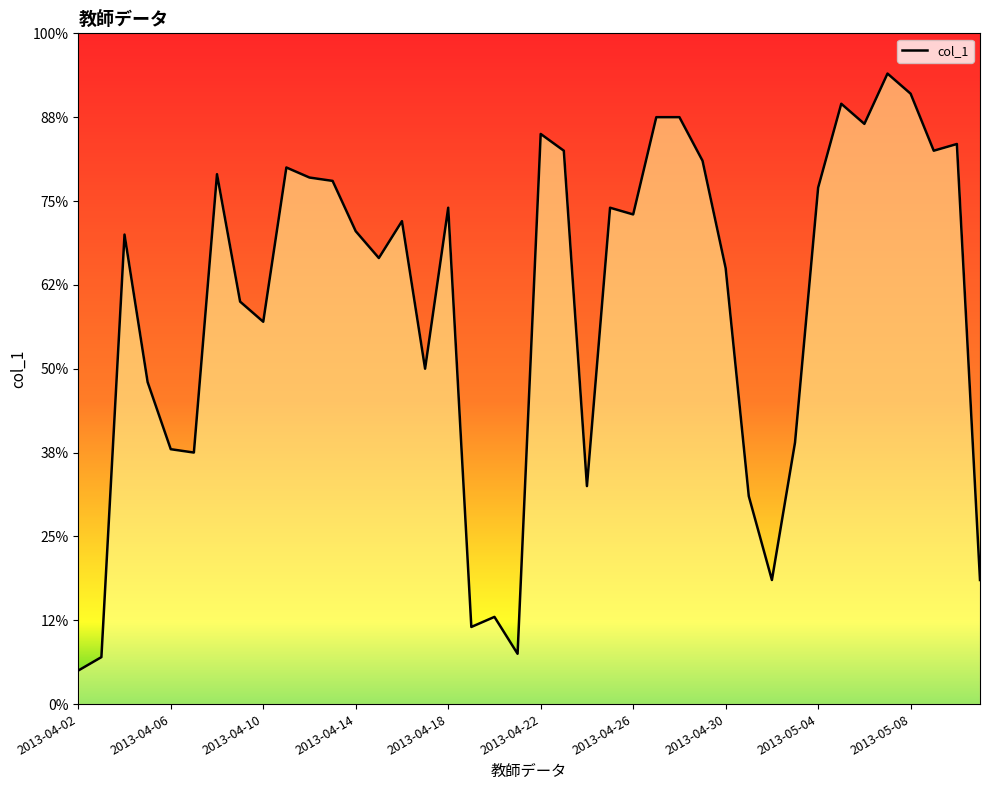

Rank the categories by value from highest to lowest.

35, 36, 33, 25, 26, 34, 20, 38, 21, 37, 27, 2013-05-08, 2013-04-26, 10, 11, 32, 16, 23, 24, 14, 12, 2013-04-10, 13, 28, 2013-04-30, 2013-05-04, 15, 2013-04-14, 31, 2013-04-18, 2013-04-22, 22, 29, 30, 39, 18, 17, 19, 2013-04-06, 2013-04-02